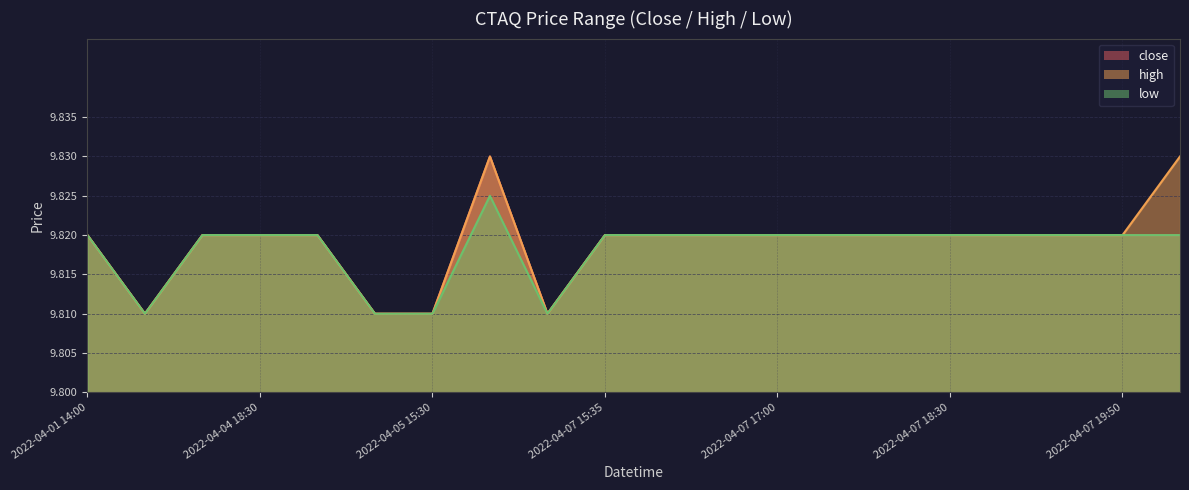

True or false: low and close intersect in this chart.

False